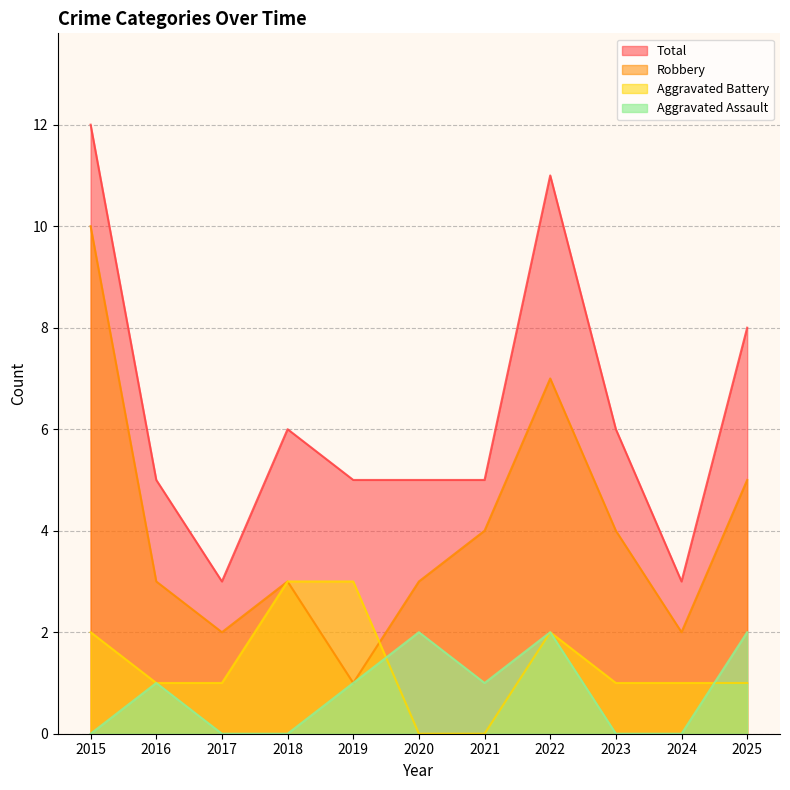

True or false: Total has more than 0 points higher than both neighbors.

True